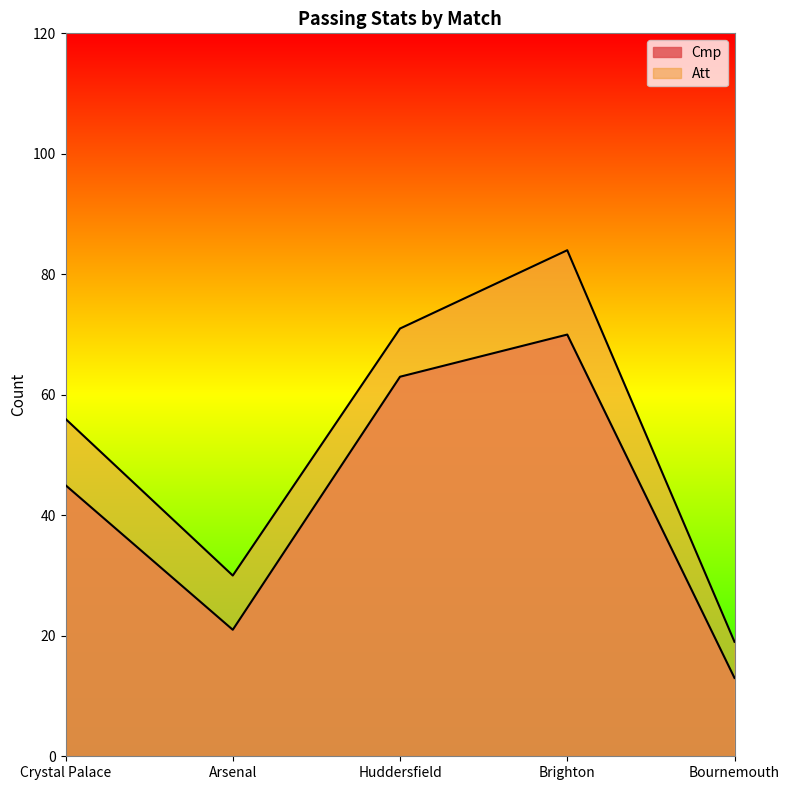

Which series changed the most between Crystal Palace and Huddersfield?

Cmp